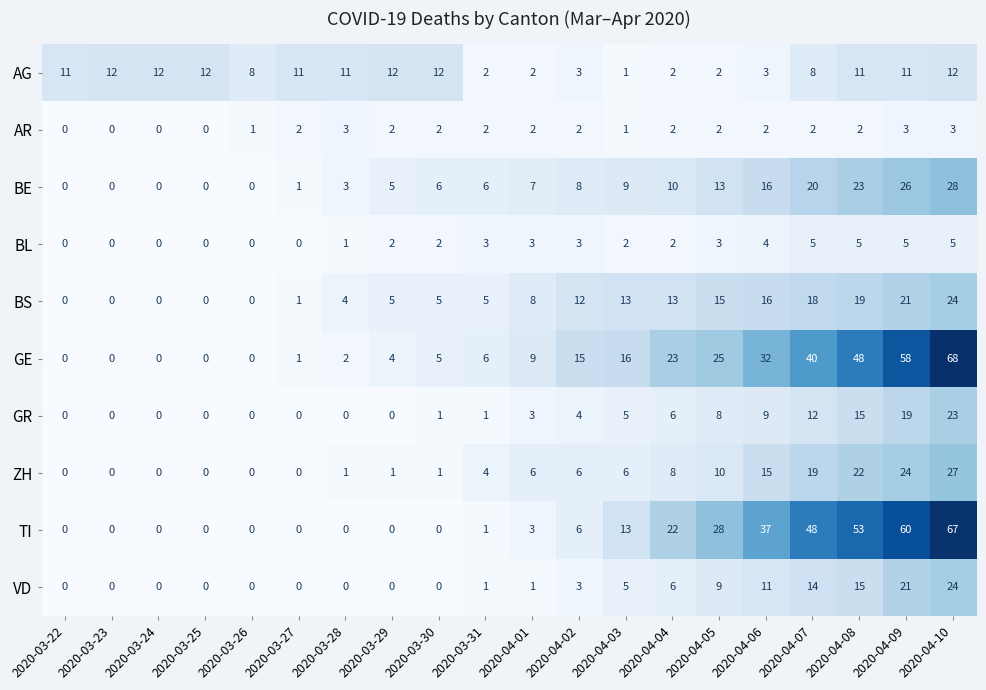

Which series has the widest spread of values?

GE